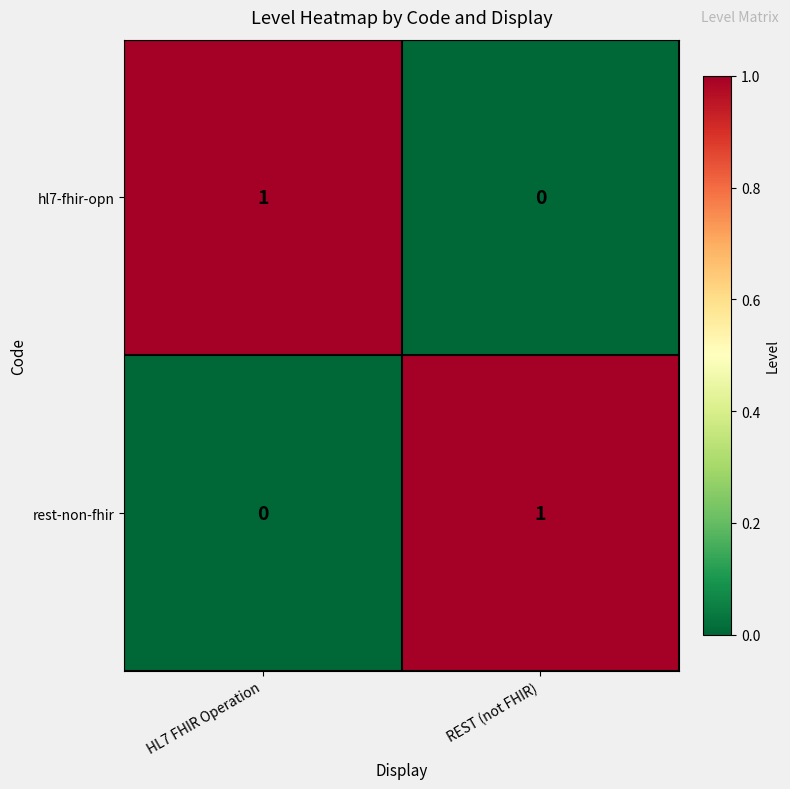

Count the number of data series in this chart.

2